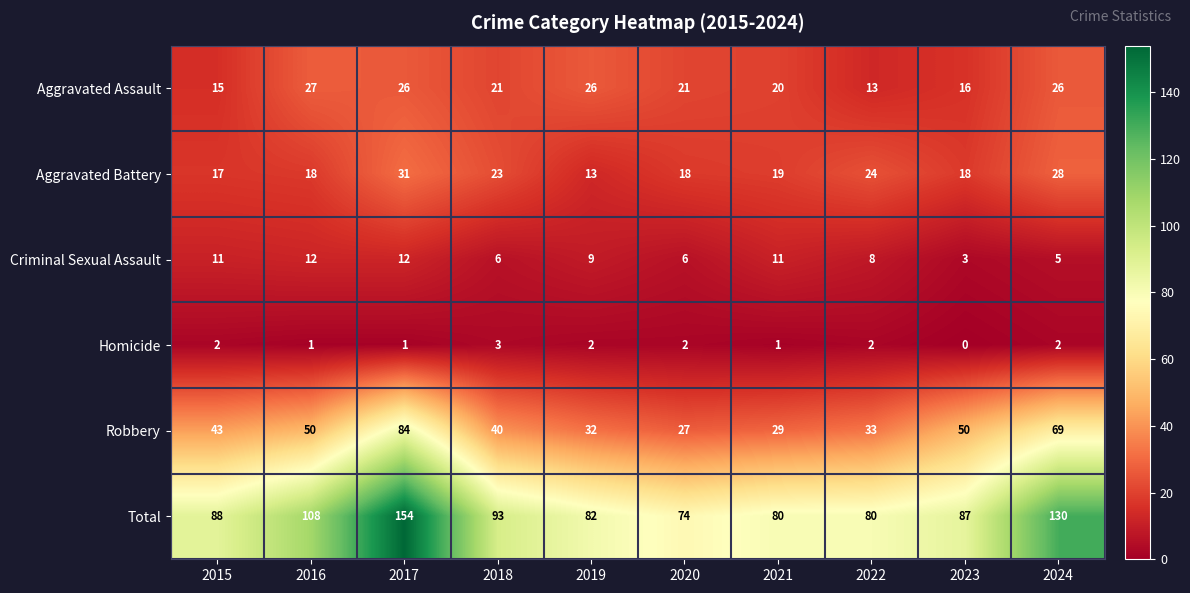

Which series has the largest total across all categories?

Total